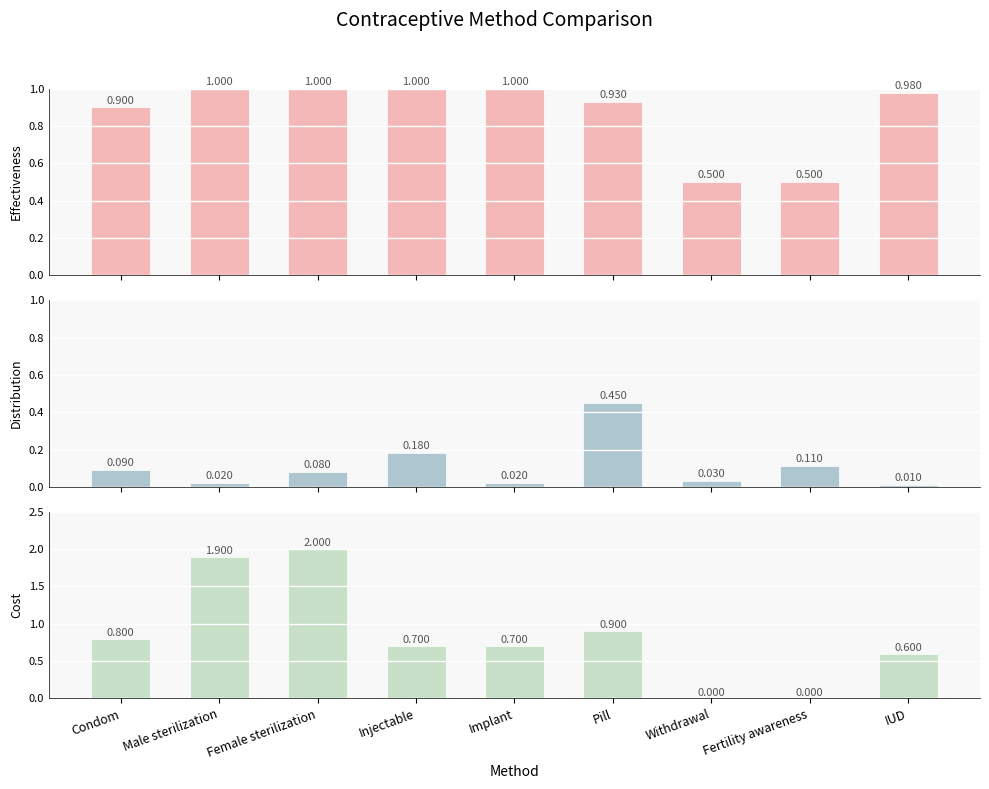

What is the label of the 6th bar from the left?

Pill